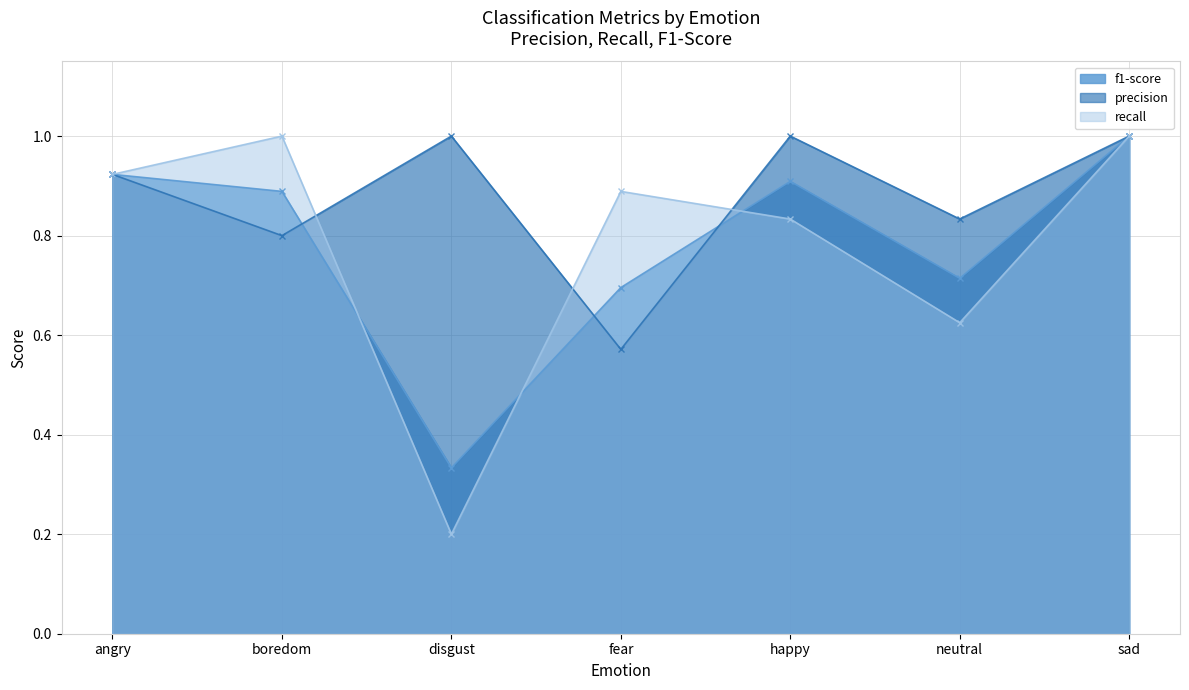

Reading right to left, list all the values displayed in this chart.

f1-score: 1.0	0.7	0.9	0.7	0.3	0.9	0.9
precision: 1.0	0.8	1.0	0.6	1.0	0.8	0.9
recall: 1.0	0.6	0.8	0.9	0.2	1.0	0.9